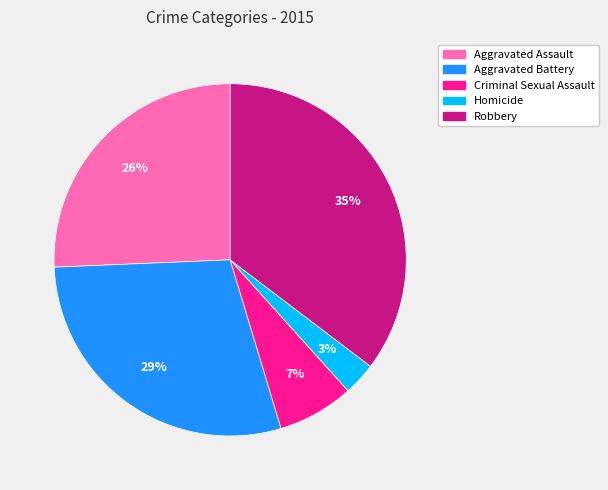

How many slices are in this pie chart?

5